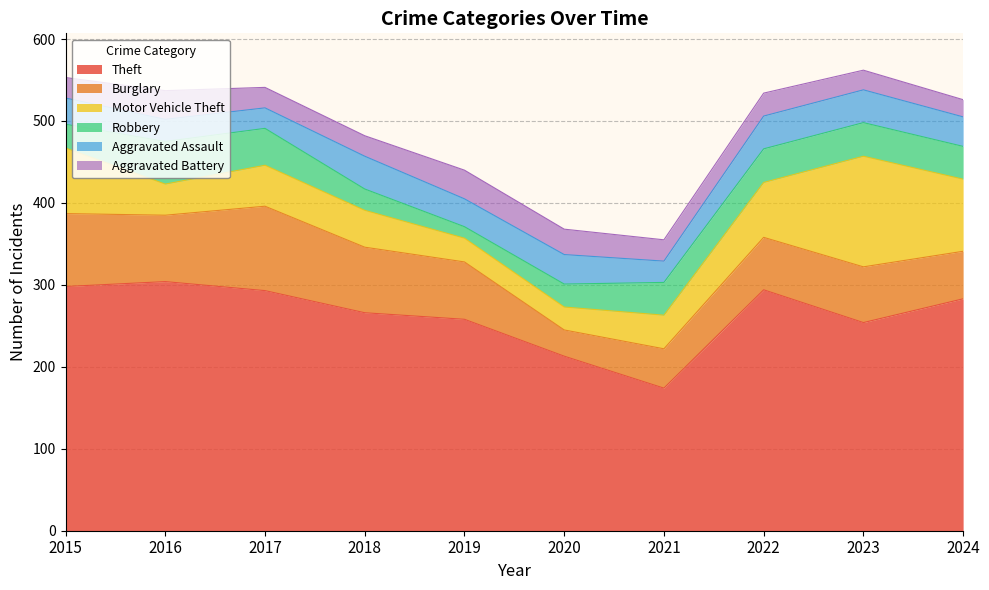

What is the total value across all series at 2022?

534